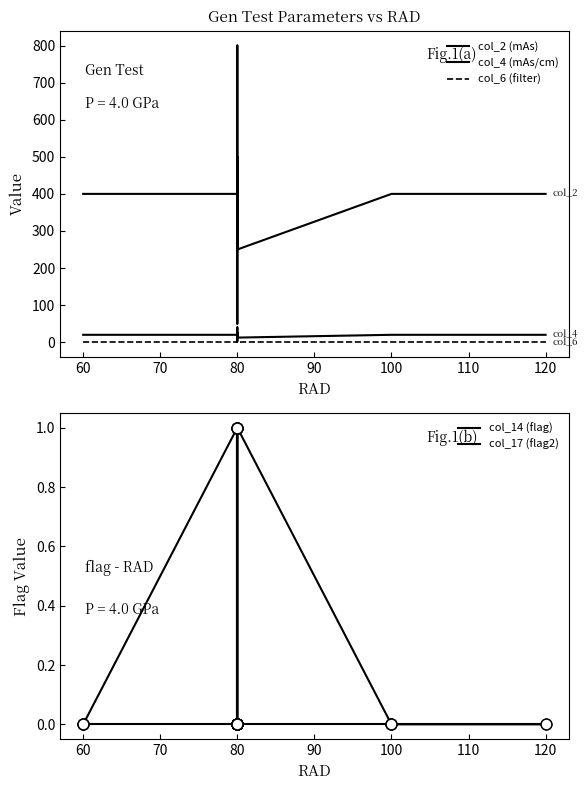

Which series has the largest Y range (max minus min)?

col_2 (mAs)